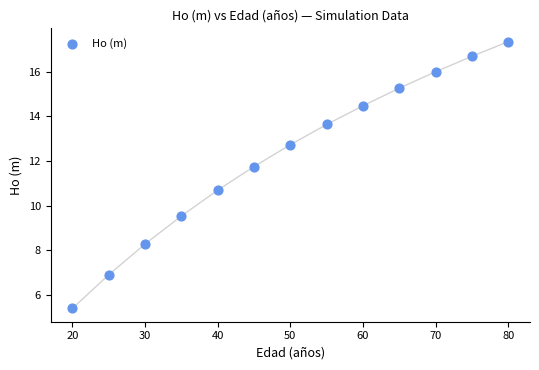

What Y value in the scatter plot is closest to 11?

10.7